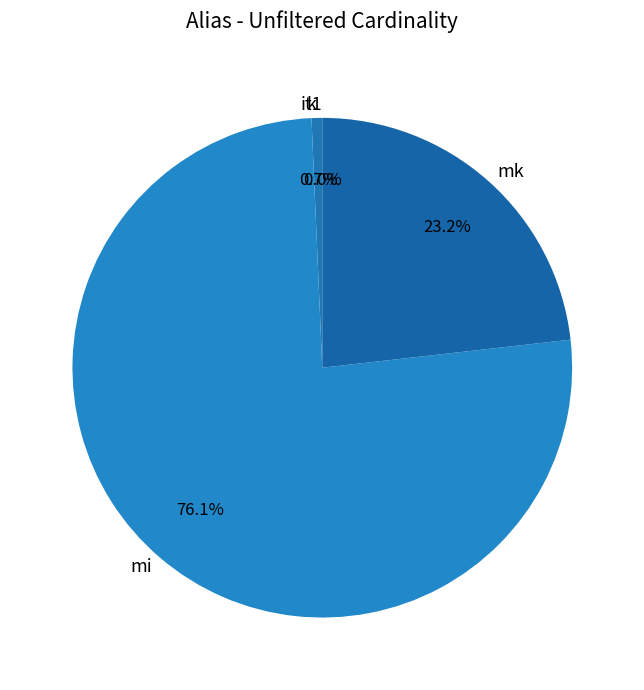

To the nearest percent, what is the difference between the largest and smallest slice percentages?

76%